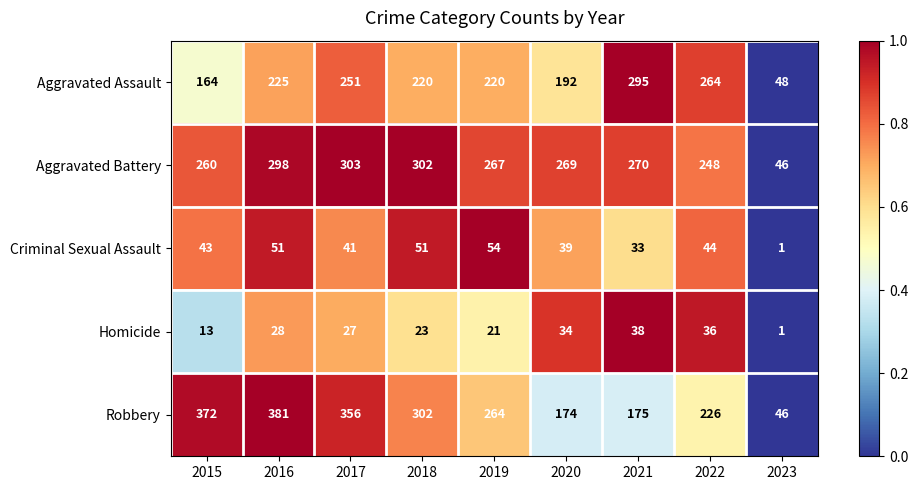

What is the difference between the second highest and second lowest values in the Homicide series?

23